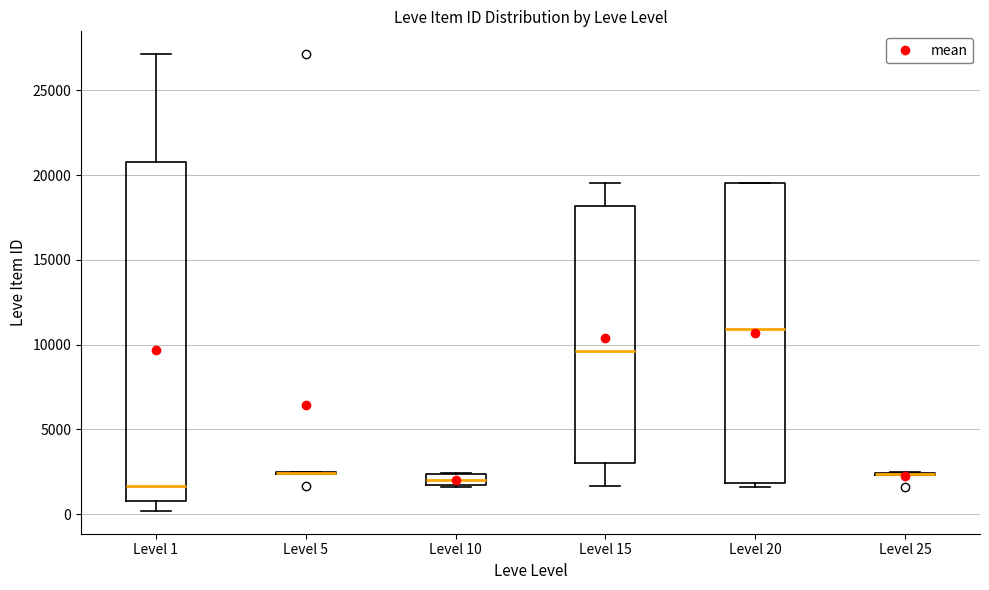

Where is the lower edge of the box for Level 10 on the y-axis? The values are not printed on the chart, so give them approximately, as read against the axis.

1500